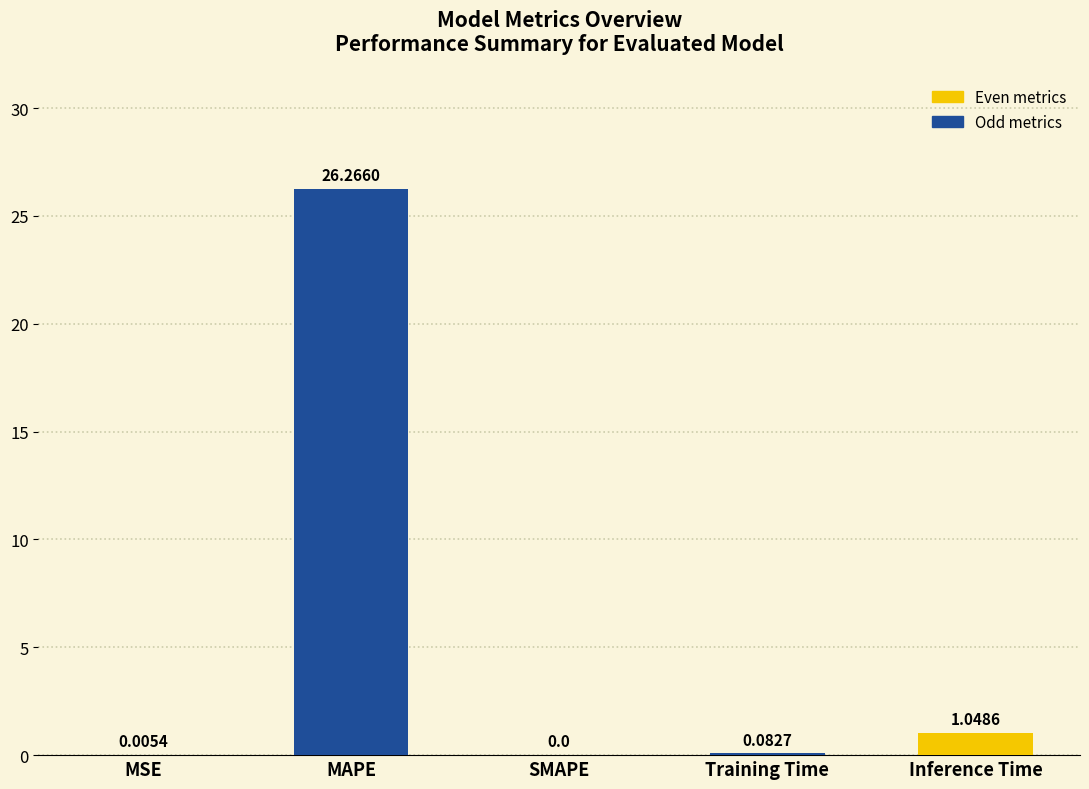

What is the change in value from SMAPE to Training Time?

+0.1